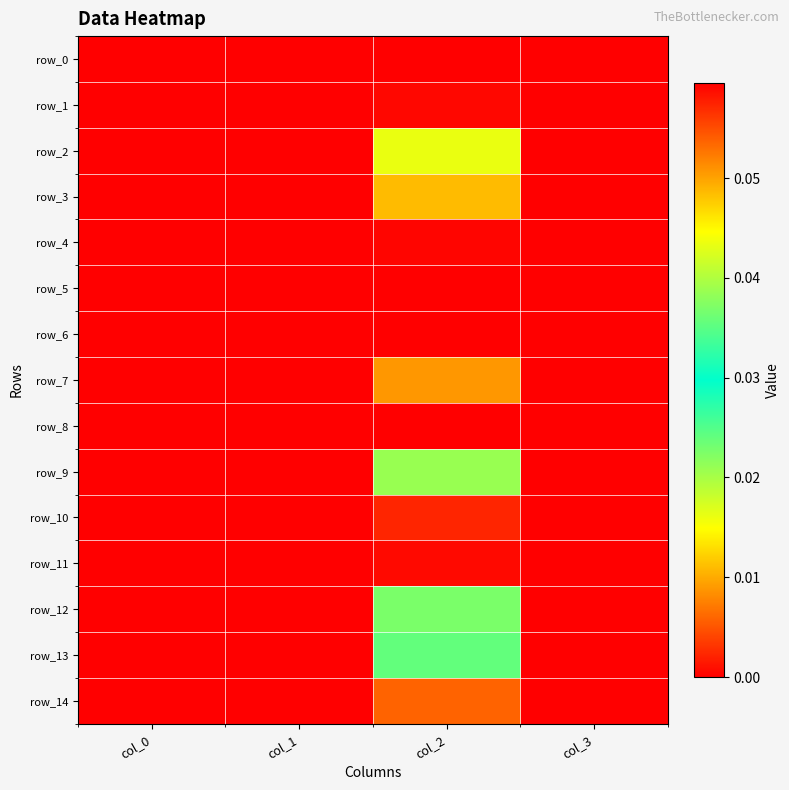

At which category is the sum across all series the highest?

col_2